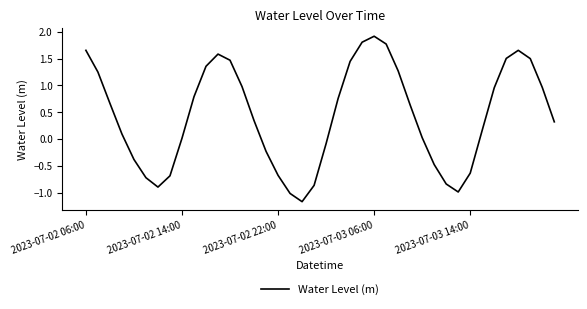

What is the difference between the maximum and minimum values?

3.1